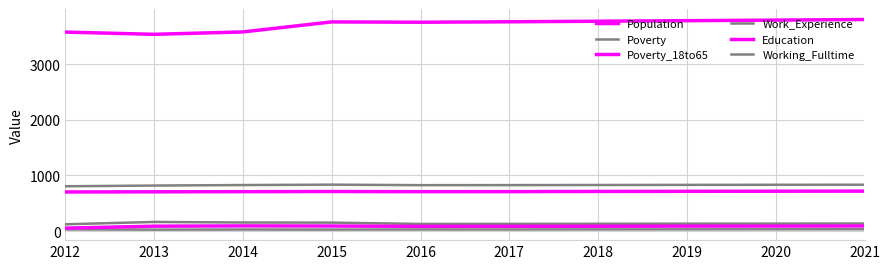

True or false: Working_Fulltime has a value of 27 at 2013.

True